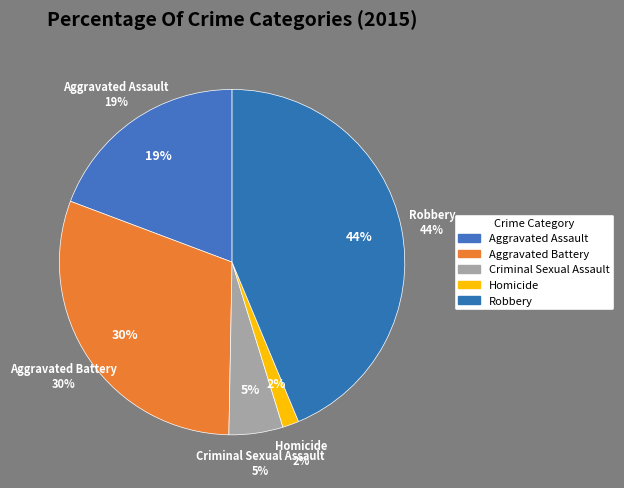

How many segments does this pie chart have?

5